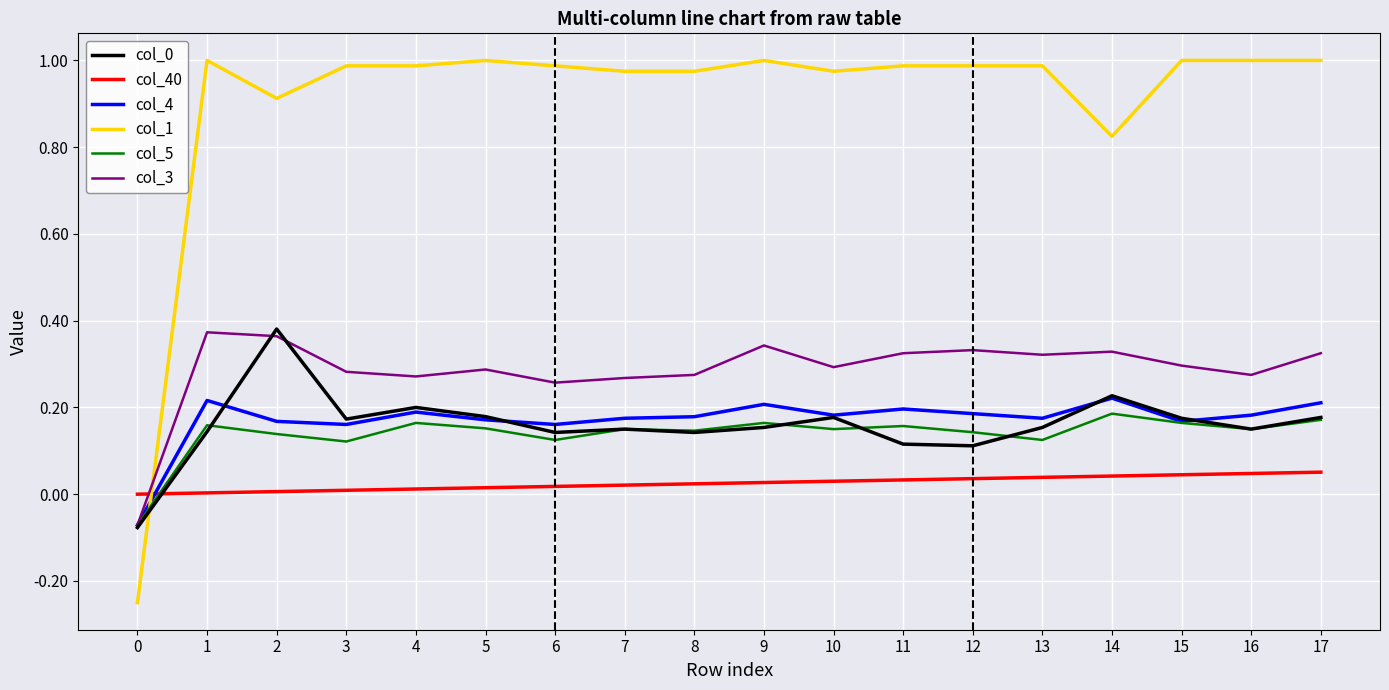

Count the number of data series in this chart.

6